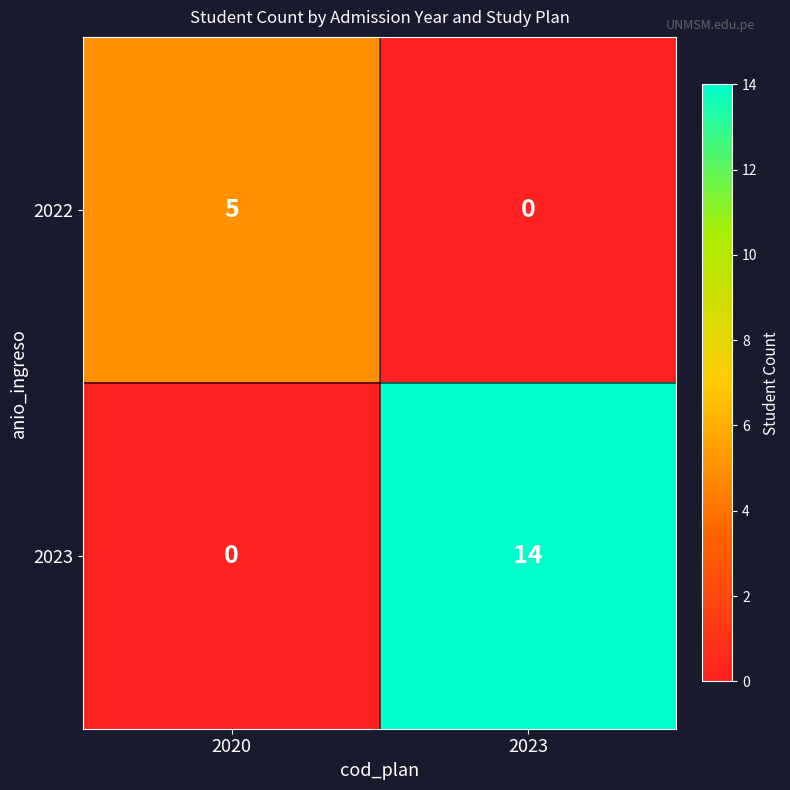

Rank the series at 2023 from highest to lowest value.

2023, 2022